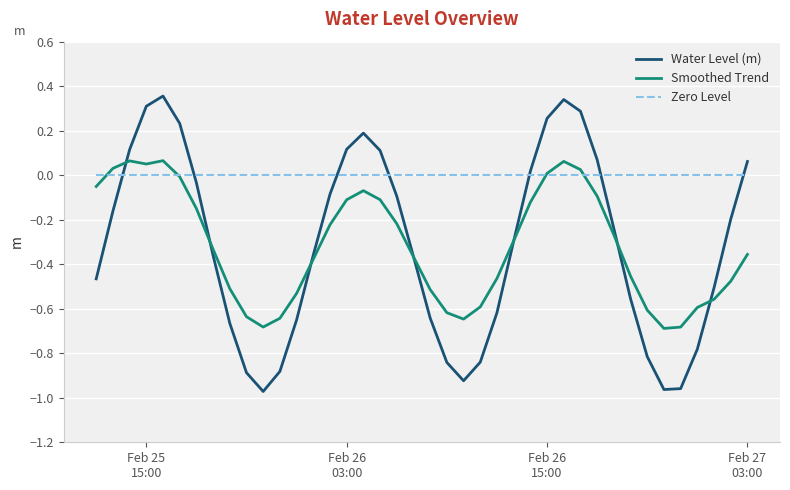

True or false: Water Level (m) has more than 1 interior local peaks.

True